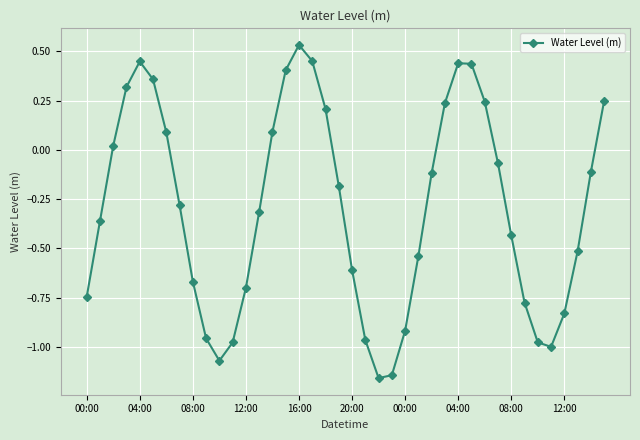

How many interior local peaks (higher than both neighbors) does the data have?

3